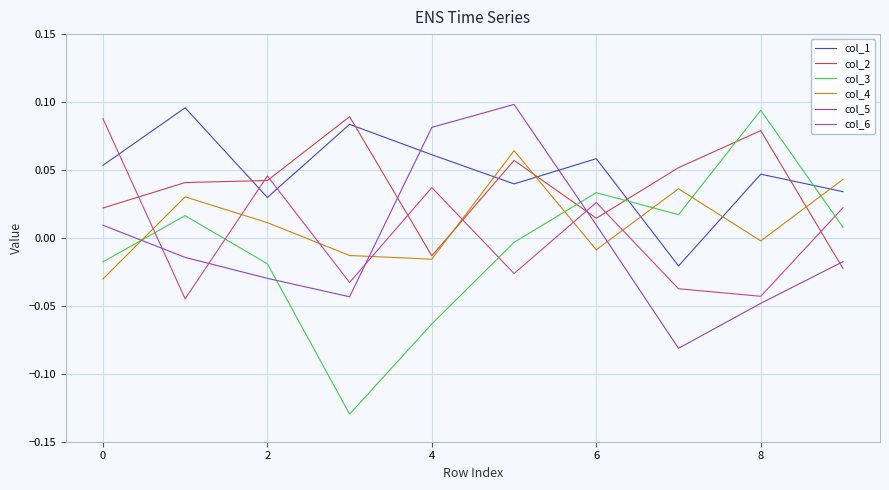

Which series has the largest range (max minus min)?

col_3